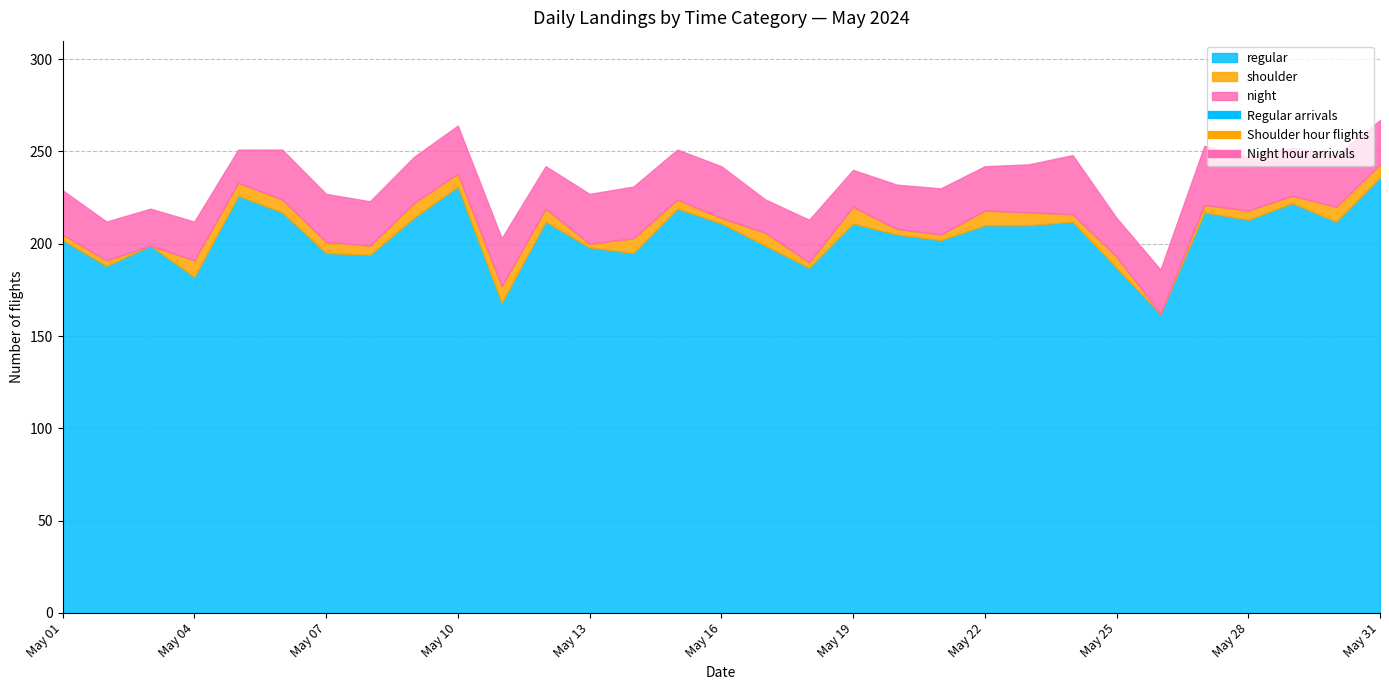

What is the sum of the shoulder values at 2024-05-16 and 2024-05-27?

7